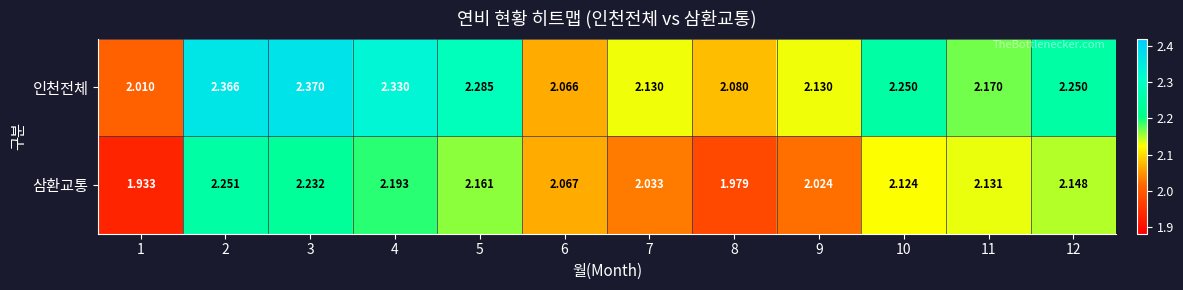

Which series changed the most between 11 and 12?

인천전체